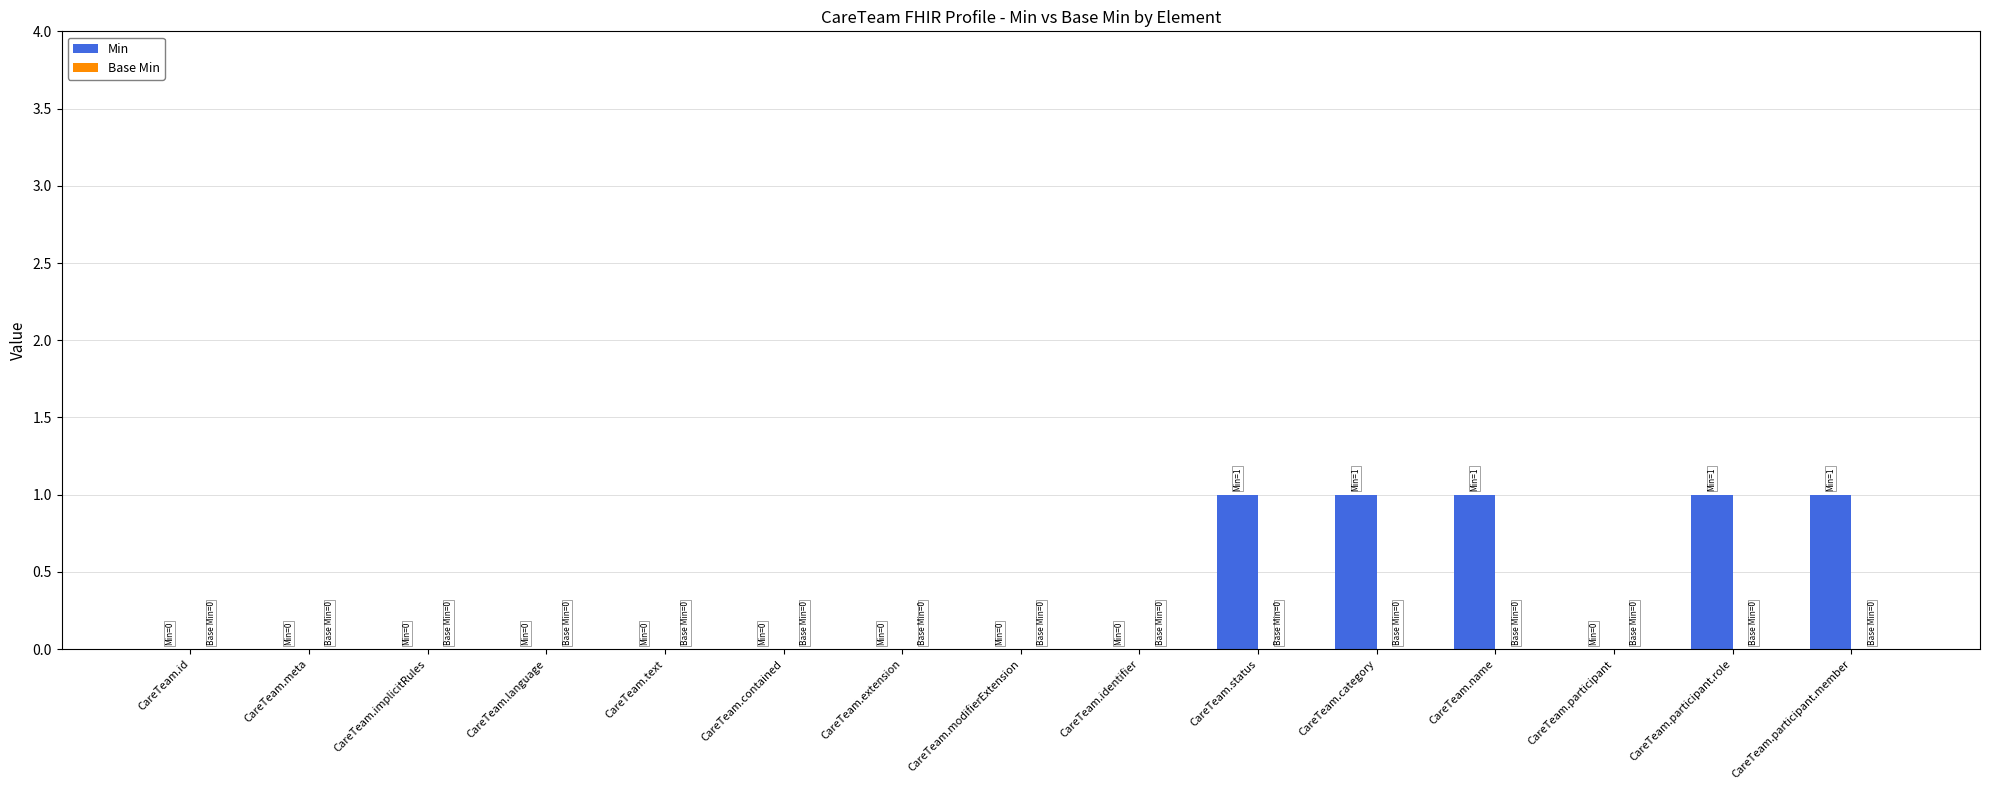

True or false: the data shows 0 at CareTeam.modifierExtension.

True